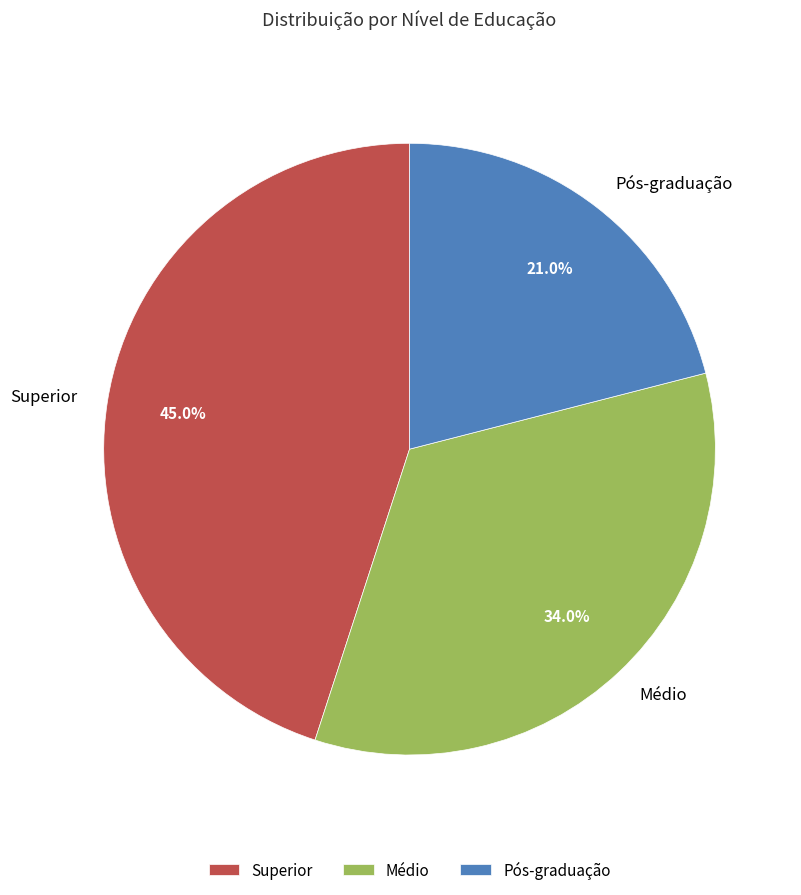

How many slices are in this pie chart?

3